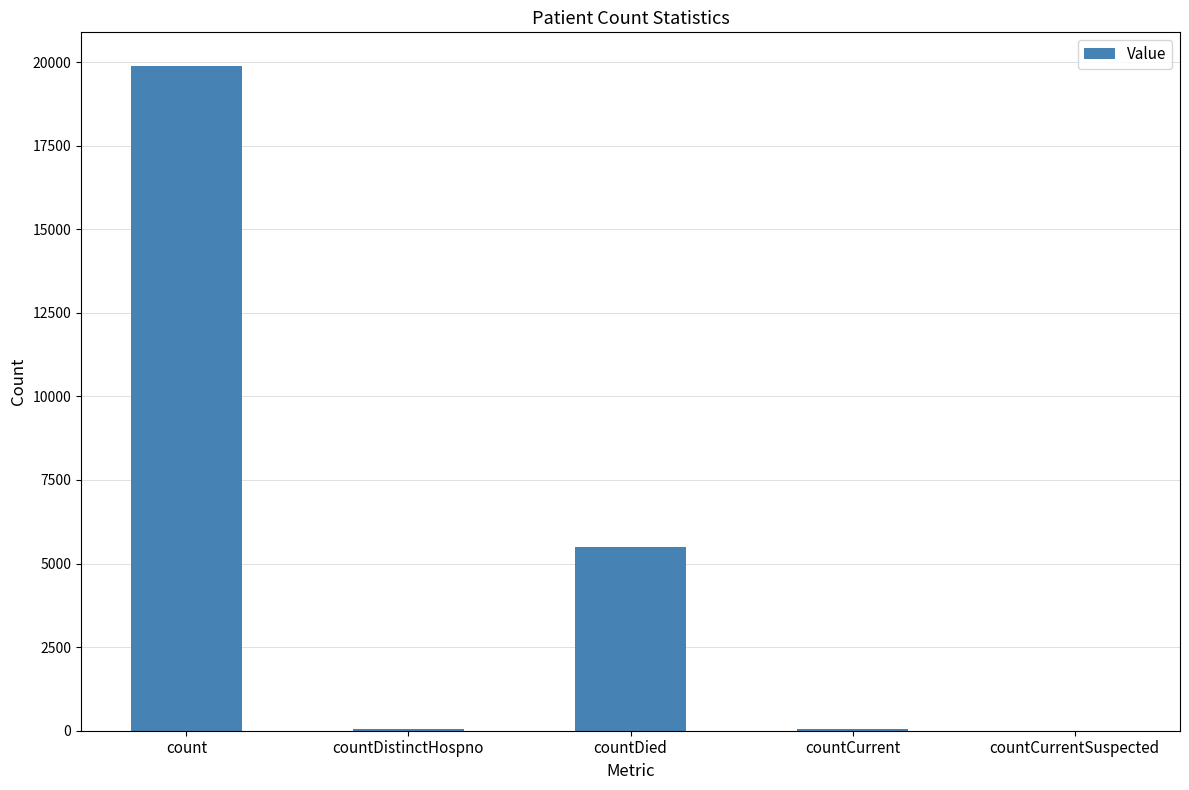

Which has a higher value, countCurrent or countDied?

countDied